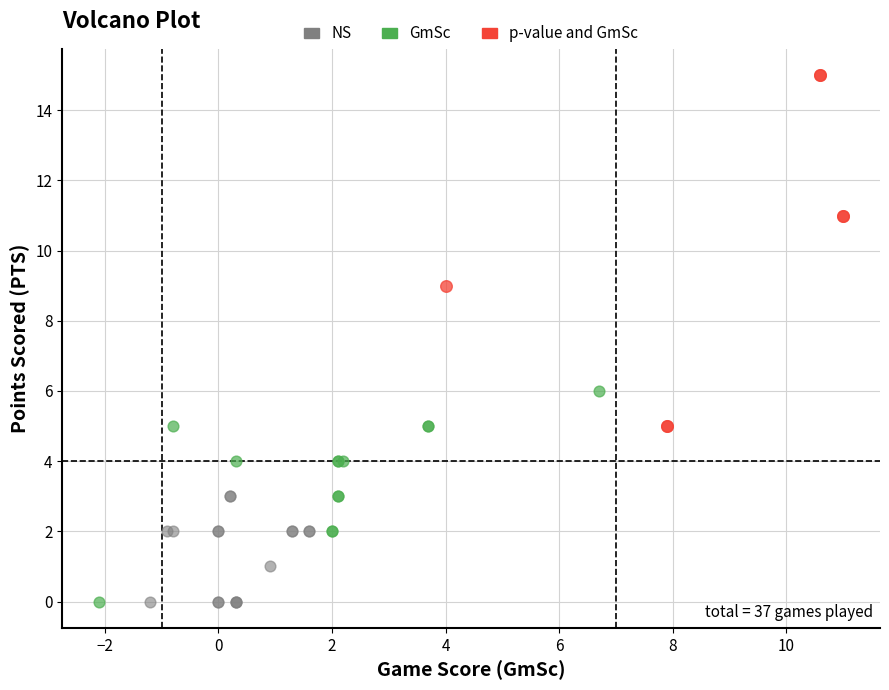

What are all the series names shown in the legend?

NS, GmSc, p-value and GmSc